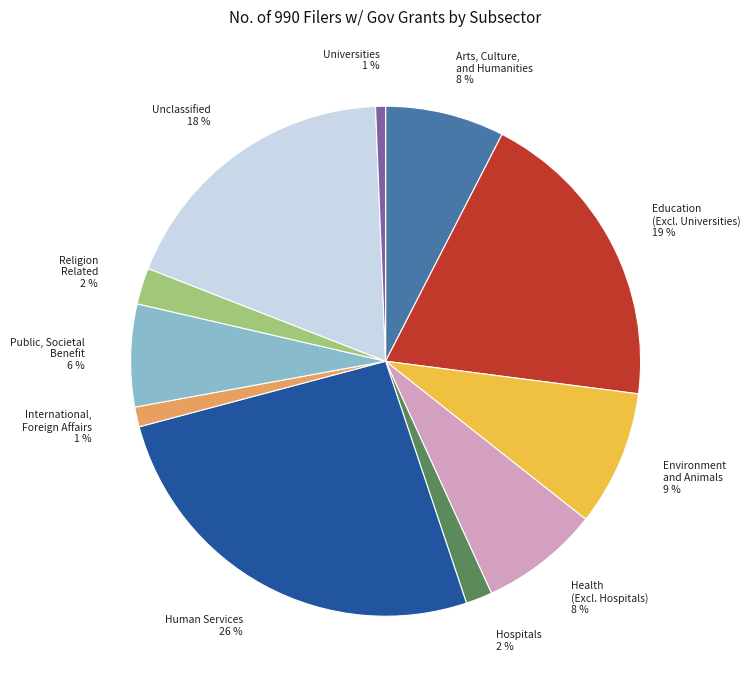

How many segments does this pie chart have?

11